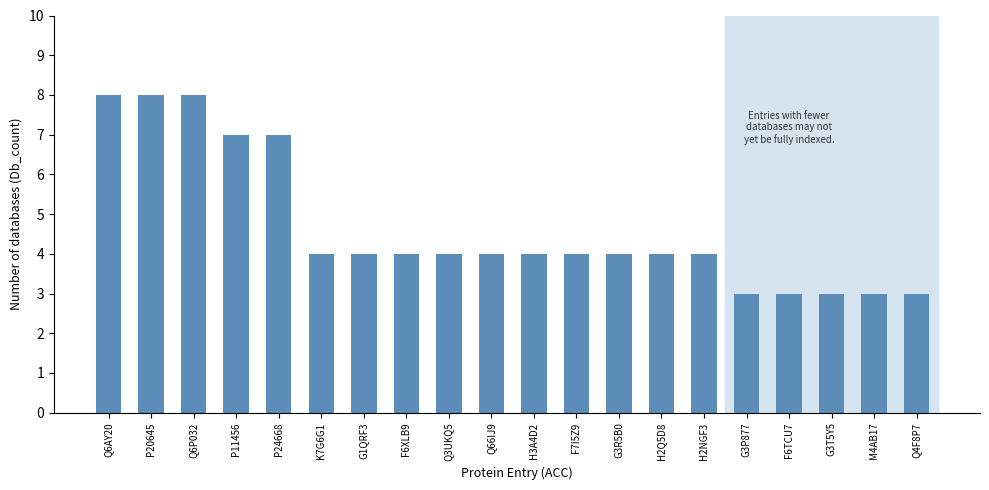

Are the bars horizontal?

No